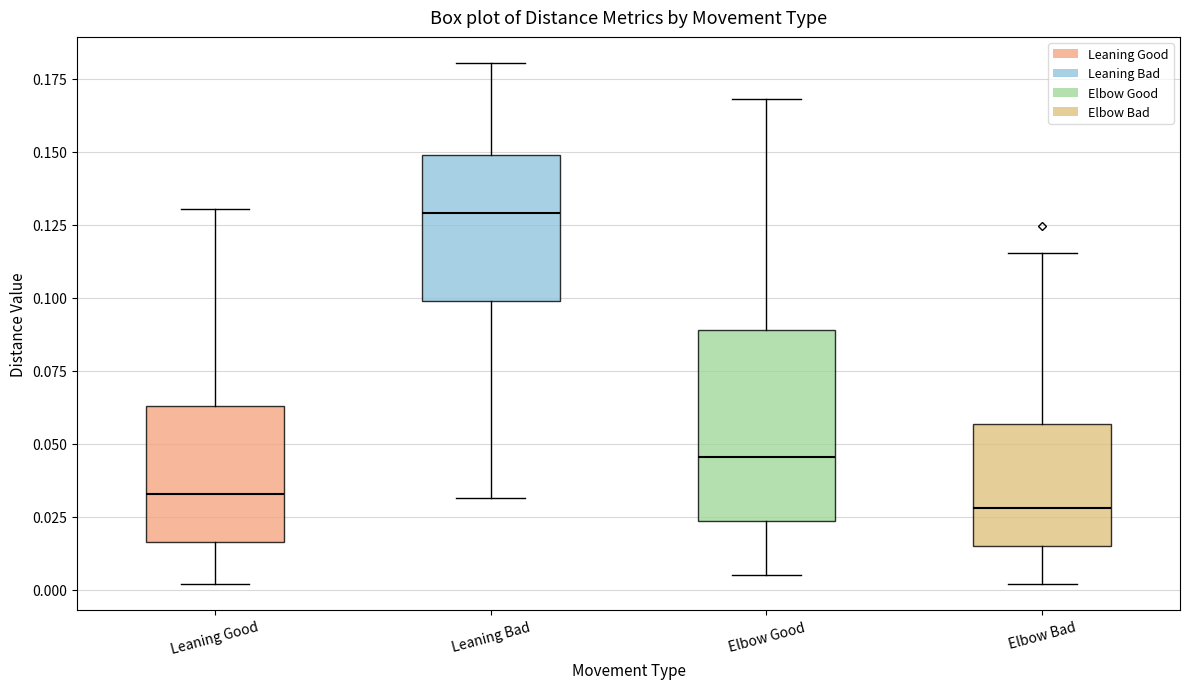

Where is the upper edge of the box for Elbow Good on the y-axis? The values are not printed on the chart, so give them approximately, as read against the axis.

0.090